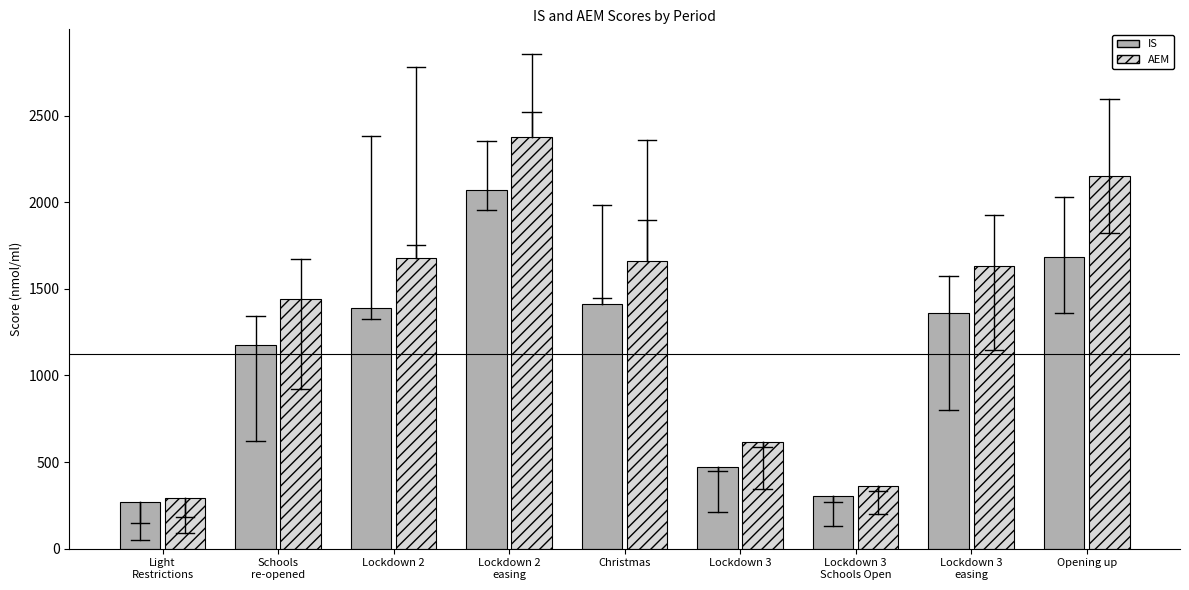

Reading left to right, list all the values displayed in this chart.

IS: 266.7	1175.2	1387.1	2072.5	1410.2	474.4	303.1	1358.4	1686.5
AEM: 291.1	1439.5	1676.9	2379.1	1663.4	616.7	361.0	1631.4	2153.7